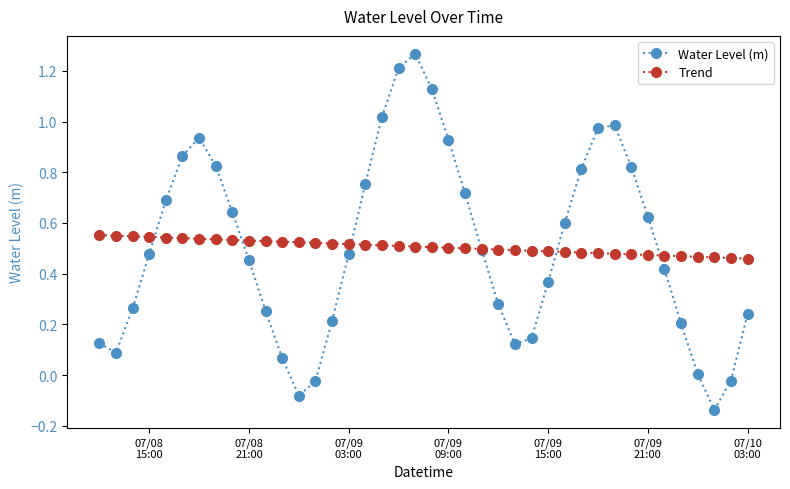

In Water Level (m), how many points are lower than both neighbors (excluding endpoints)?

4